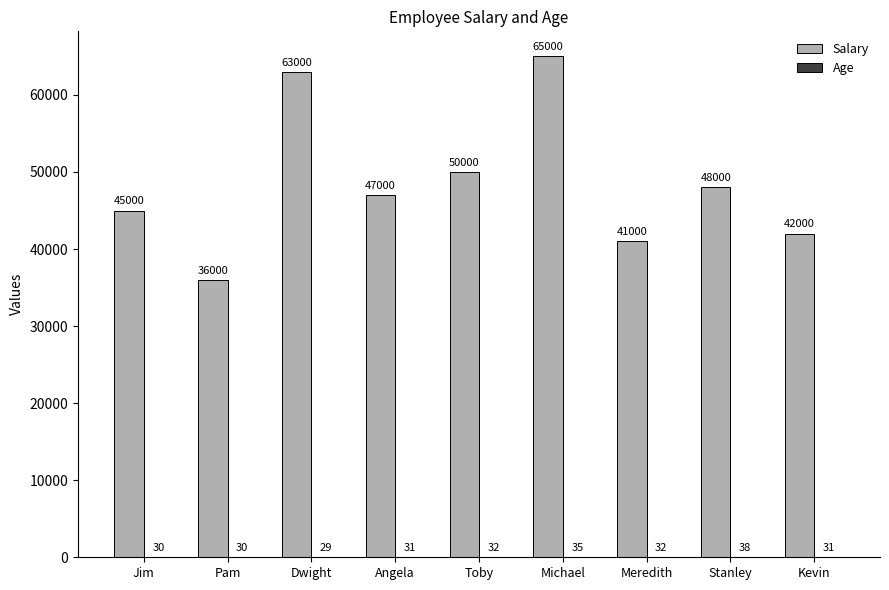

The Salary series shows 21370 at Jim. True or false?

False